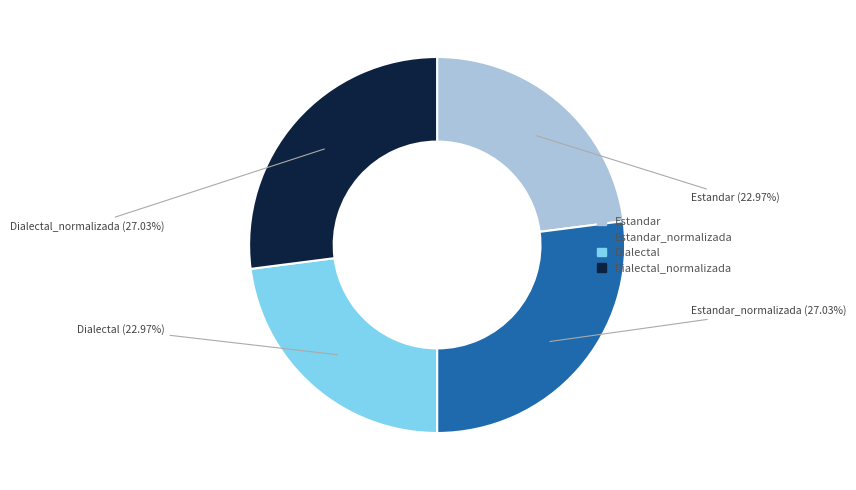

Approximately how many times larger is the value at Dialectal_normalizada compared to Estandar_normalizada?

1.0